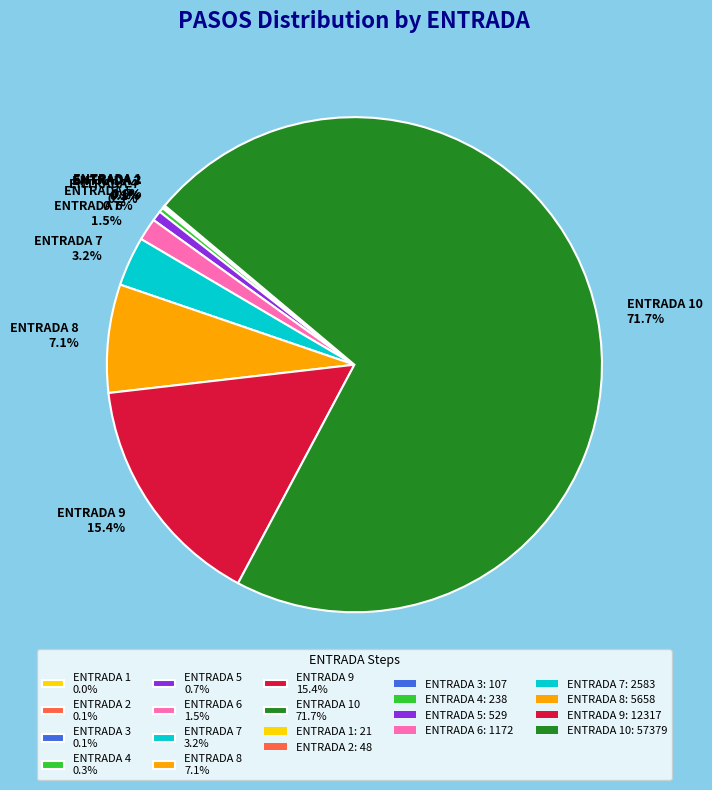

Is there a majority slice in this chart?

Yes